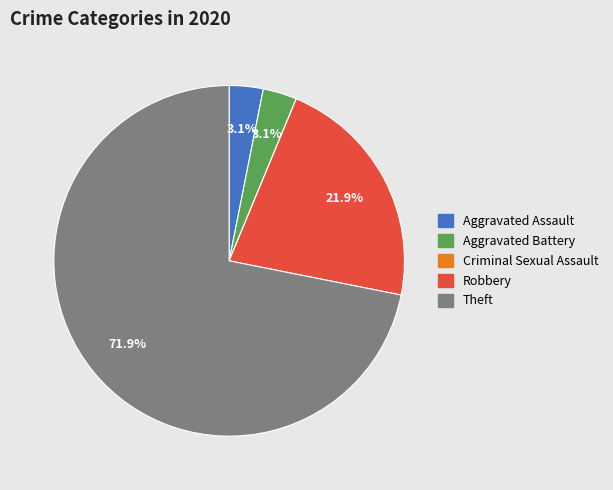

Which slice is the largest?

Theft